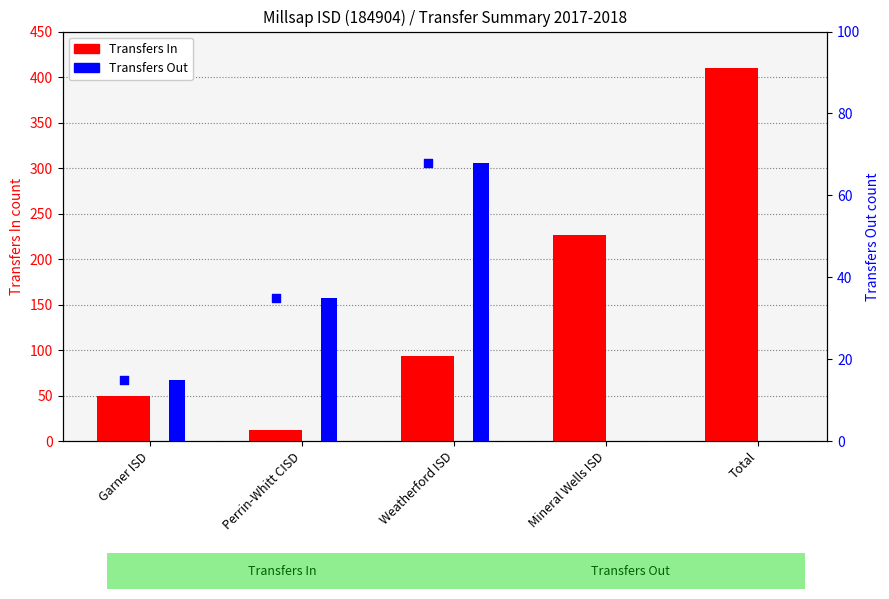

Is the value of Transfers Out at Perrin-Whitt CISD greater than the value of Transfers In at Perrin-Whitt CISD?

Yes